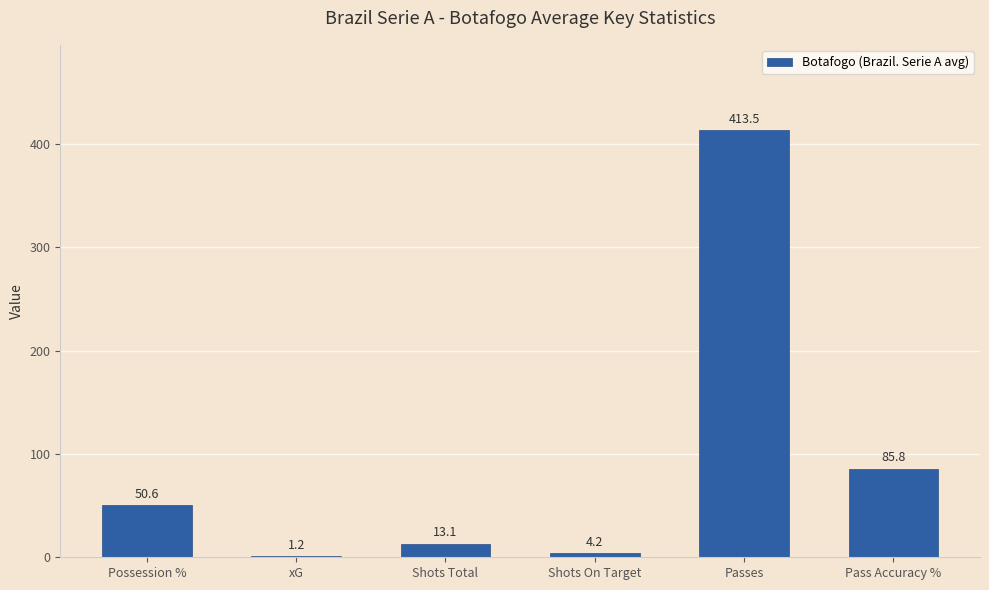

The value at Possession % is 50.6. True or false?

True